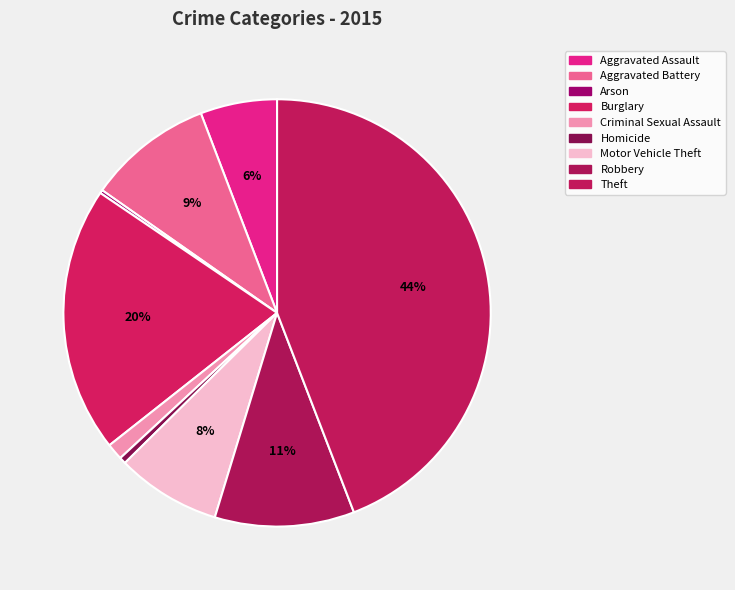

The Motor Vehicle Theft slice represents 1% of the pie. True or false?

False